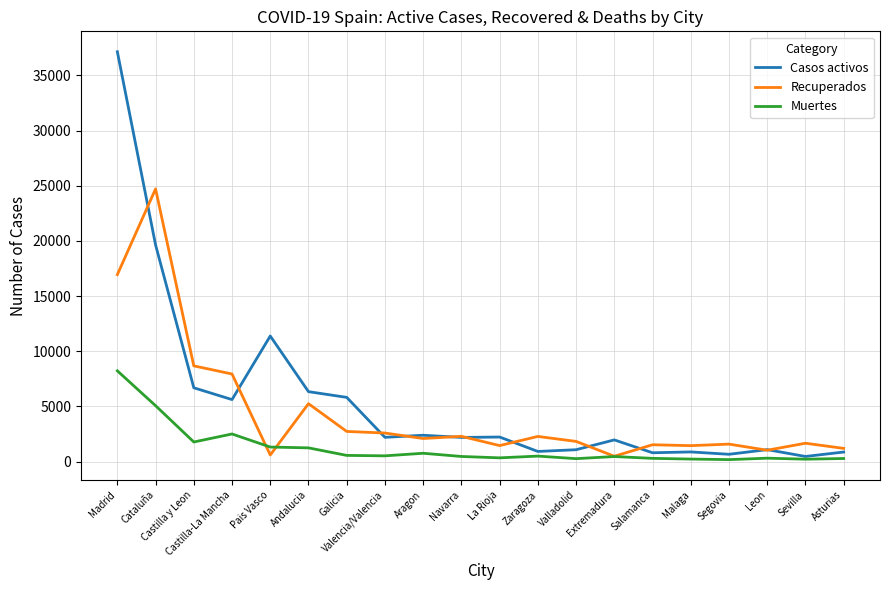

Is the value of Muertes at Salamanca greater than the value of Casos activos at Castilla y Leon?

No